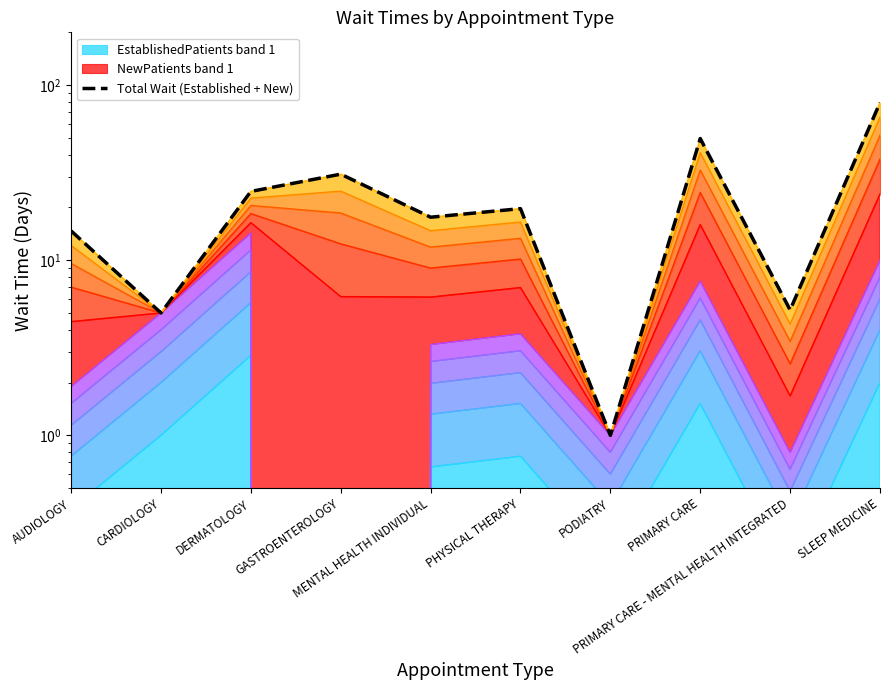

How many interior local valleys (lower than both neighbors) does the data have?

4